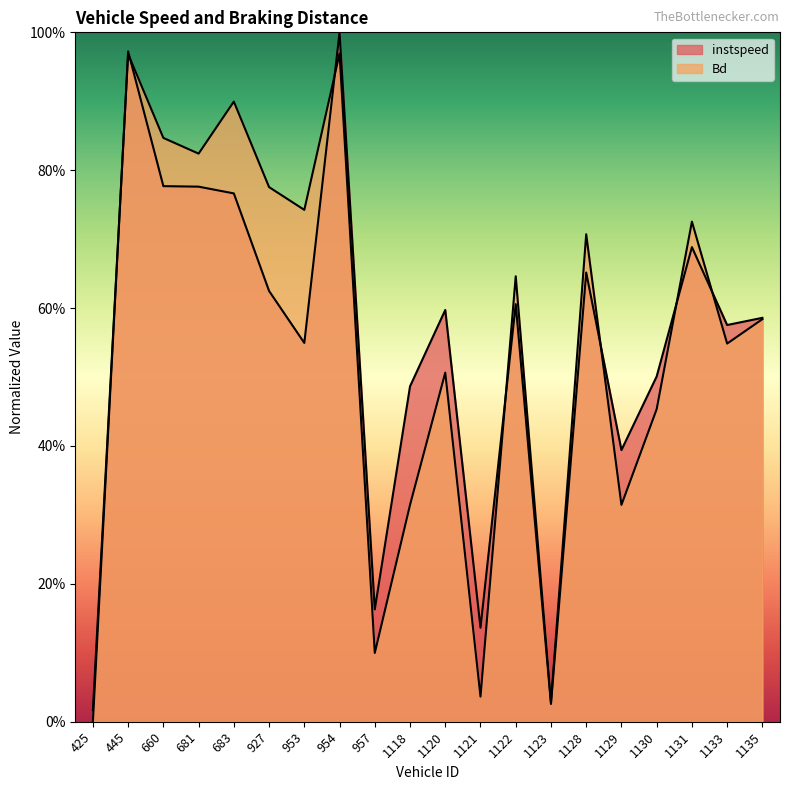

How many times do instspeed and Bd cross each other?

7